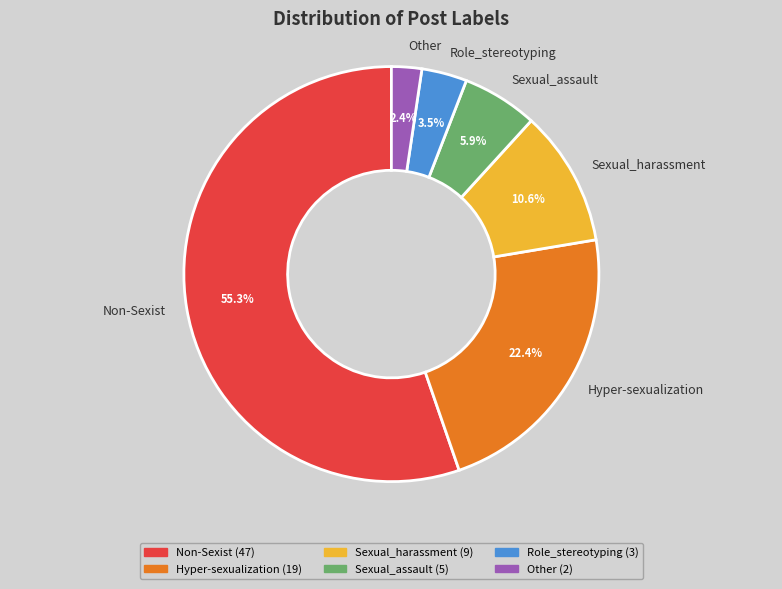

True or false: Sexual_harassment accounts for 11% of the total.

True